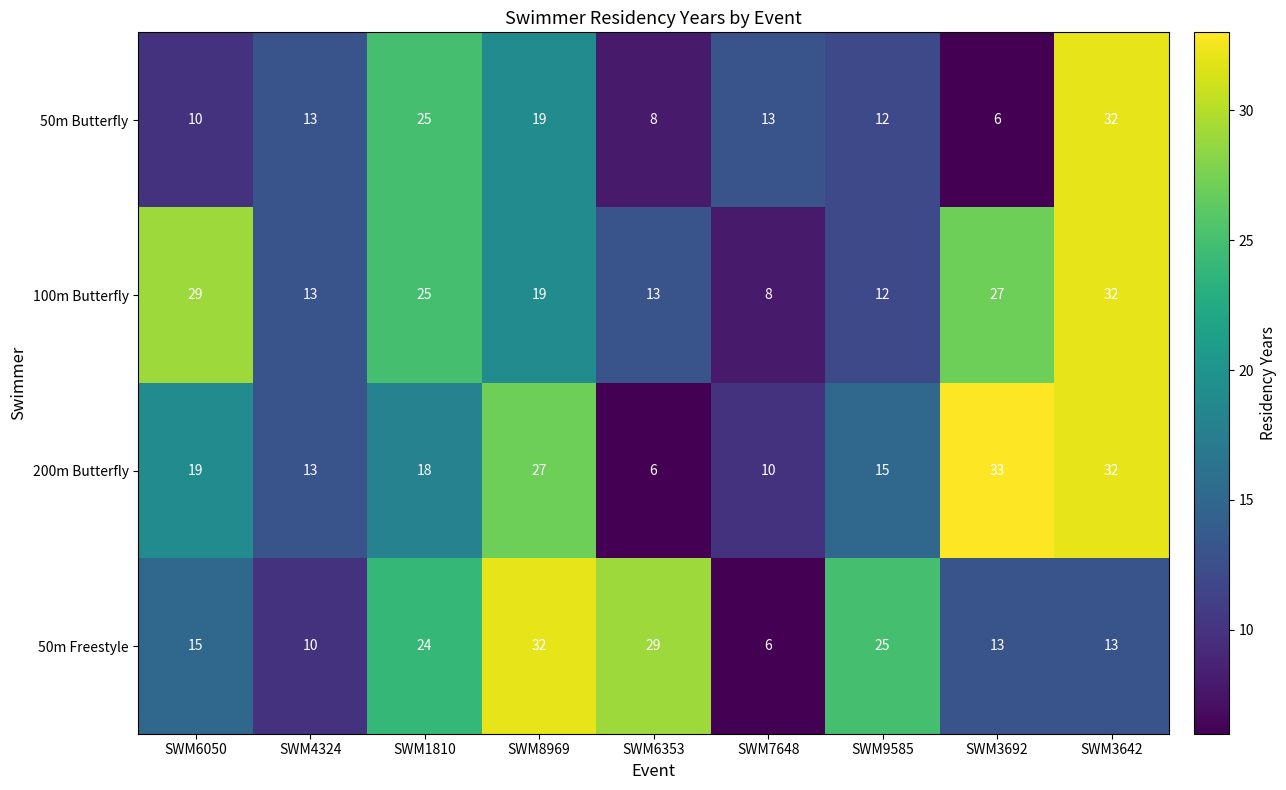

At which label is 200m Butterfly closest to 19?

SWM6050